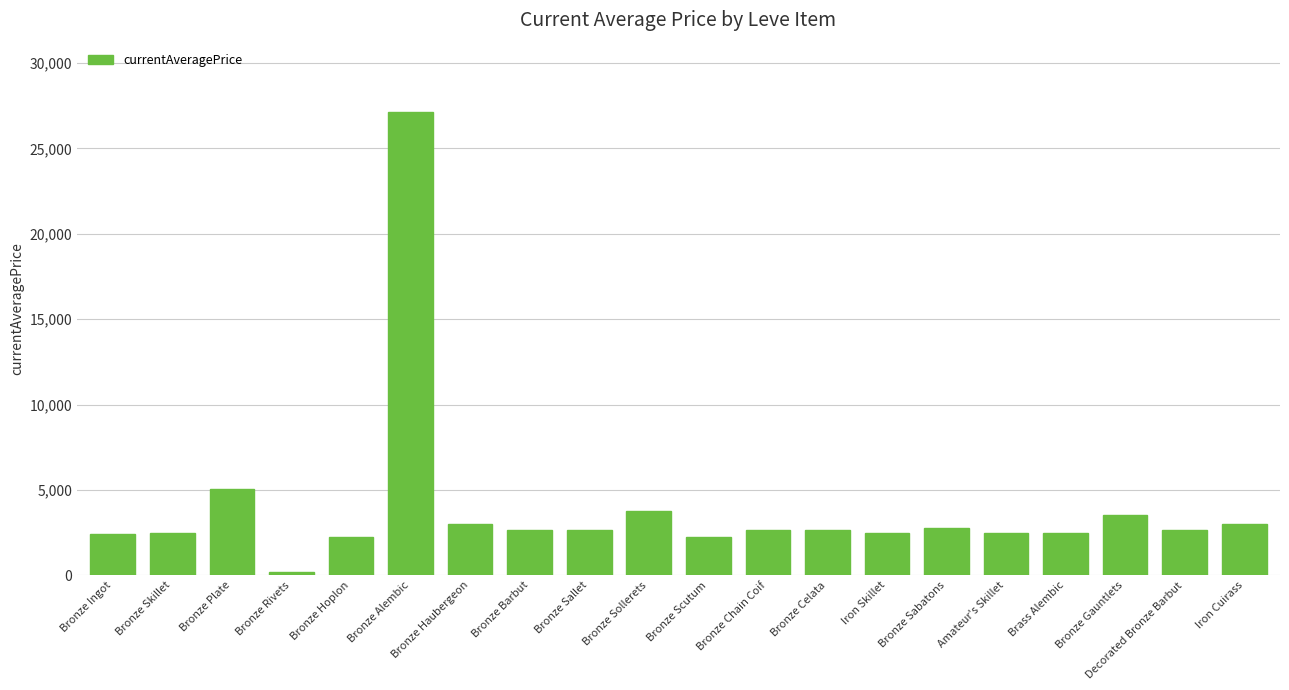

What is the sum of the values at Bronze Scutum and Bronze Alembic?

29355.0